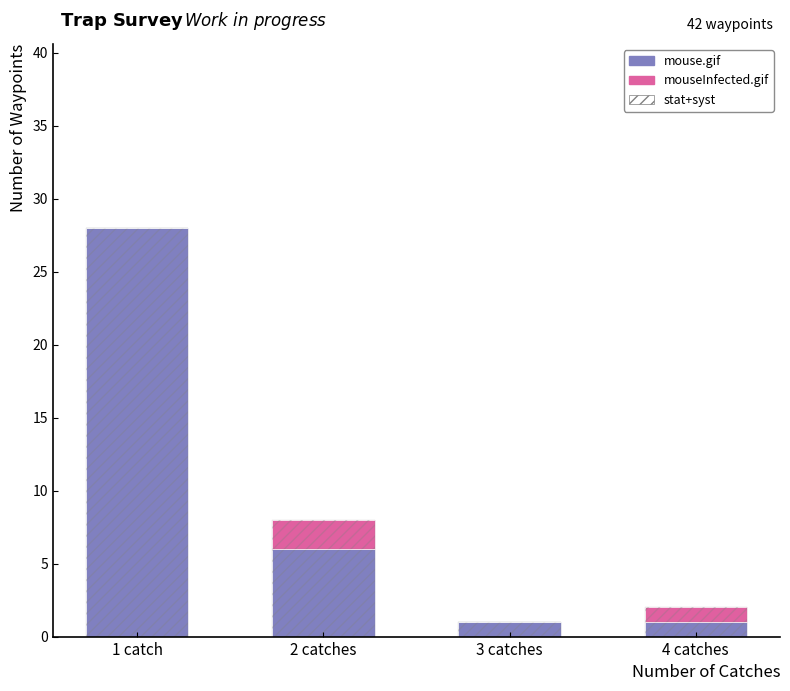

How many mouseInfected.gif values are between 0 and 2?

4